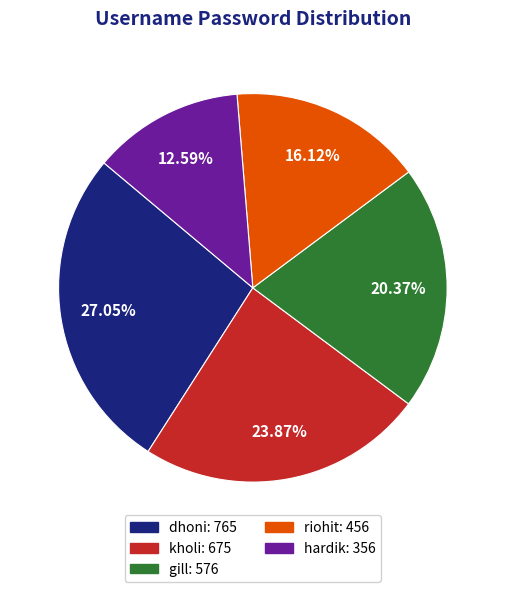

Count the number of slices in the pie.

5